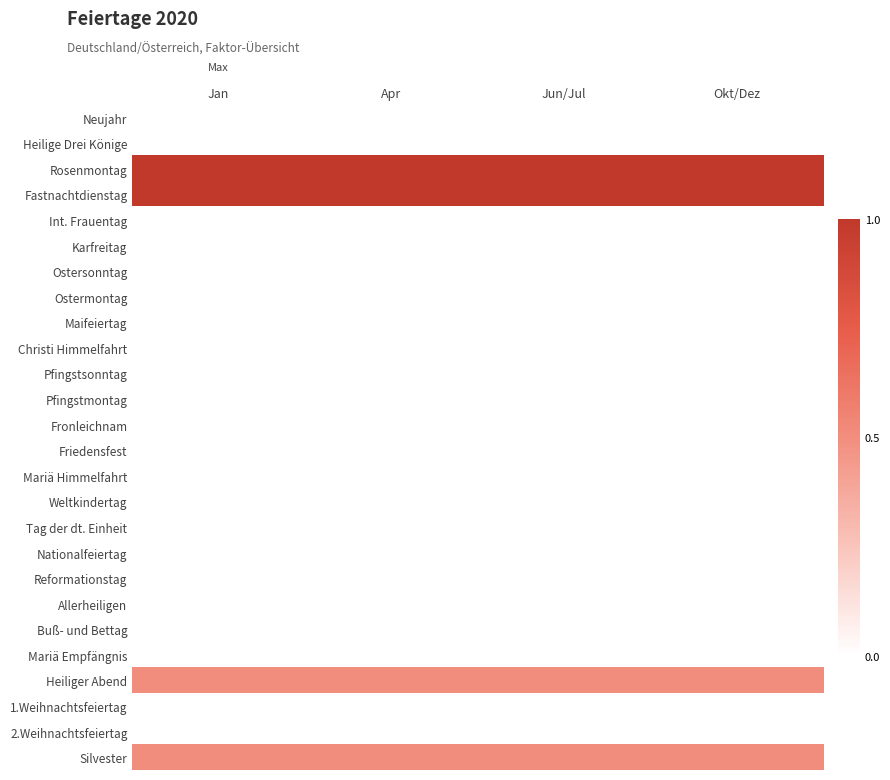

Rank the series at Jun/Jul from lowest to highest value.

Neujahr, Heilige Drei Könige, Int. Frauentag, Karfreitag, Ostersonntag, Ostermontag, Maifeiertag, Christi Himmelfahrt, Pfingstsonntag, Pfingstmontag, Fronleichnam, Friedensfest, Mariä Himmelfahrt, Weltkindertag, Tag der dt. Einheit, Nationalfeiertag, Reformationstag, Allerheiligen, Buß- und Bettag, Mariä Empfängnis, 1.Weihnachtsfeiertag, 2.Weihnachtsfeiertag, Heiliger Abend, Silvester, Rosenmontag, Fastnachtdienstag